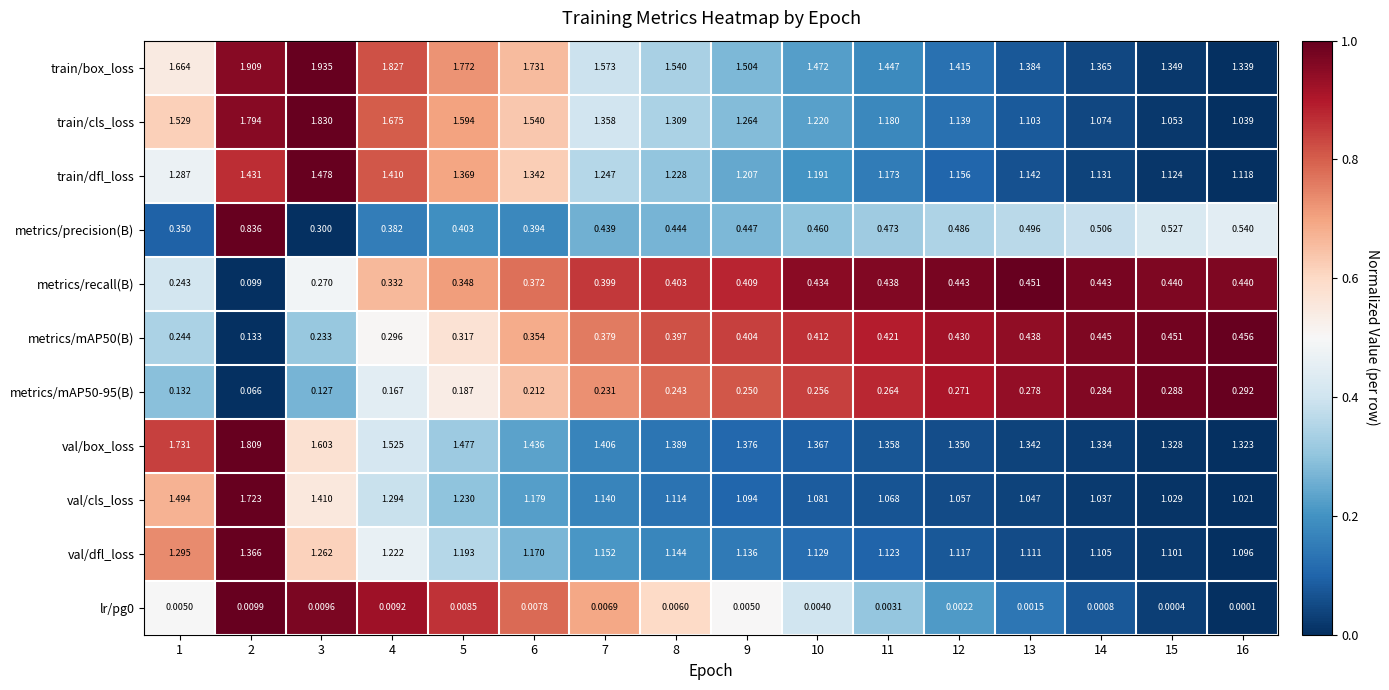

Between 11 and 13, which series saw the biggest shift?

train/cls_loss